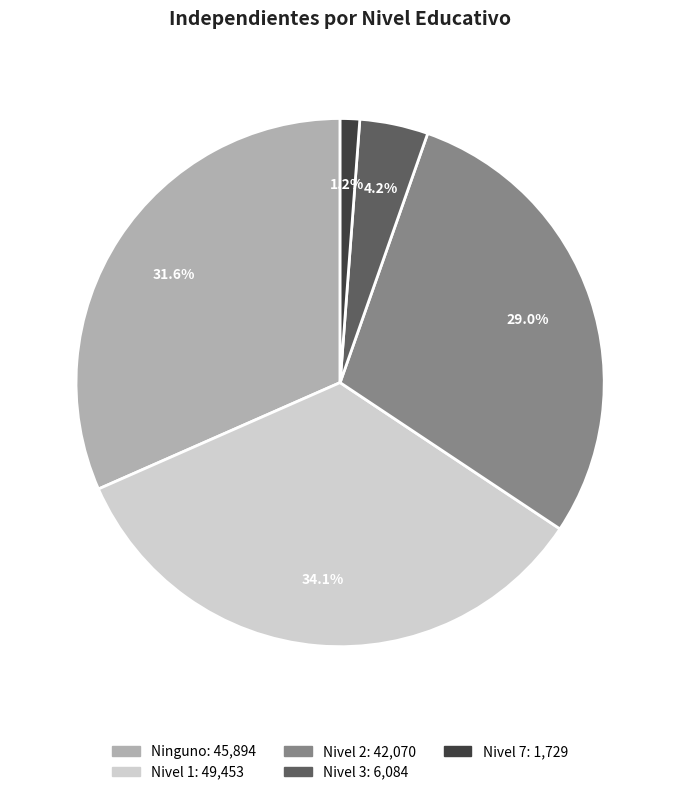

Between Ninguno and Nivel 3, which is larger?

Ninguno